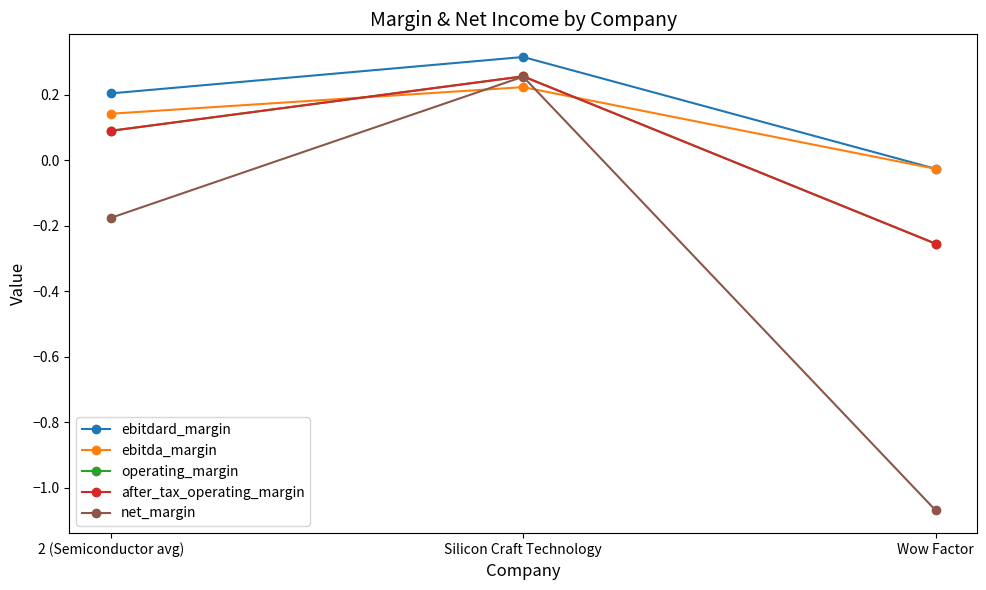

At which label does operating_margin reach its minimum?

Wow Factor